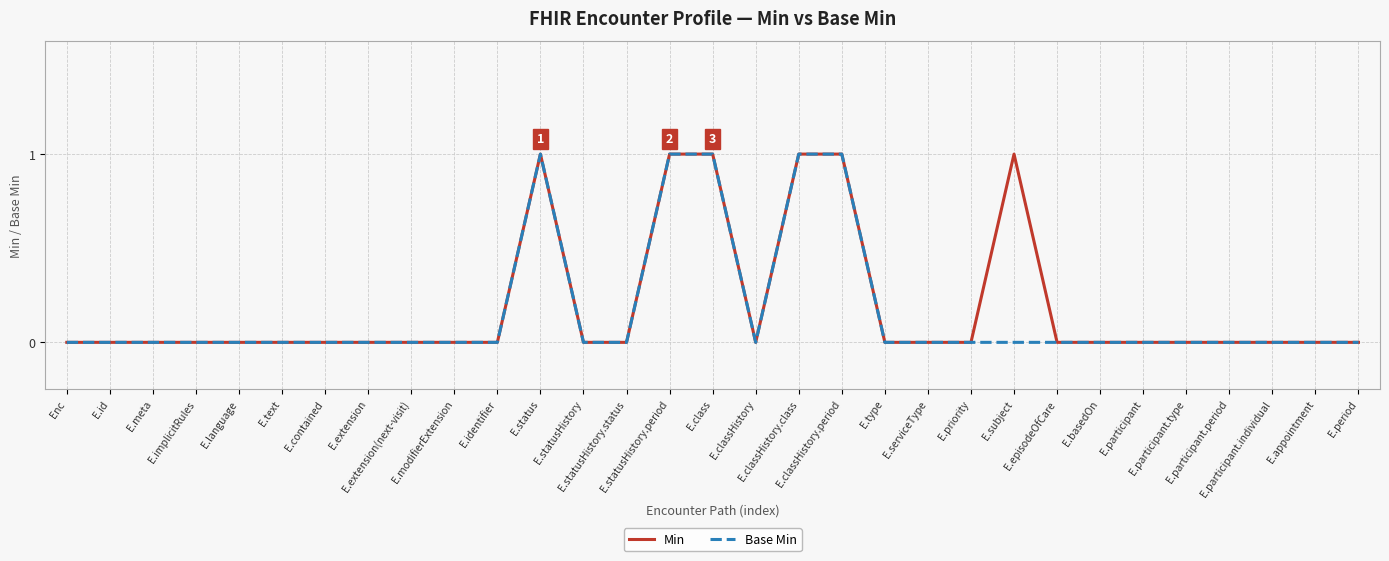

Reading left to right, extract all data points from this chart.

Min: 0	0	0	0	0	0	0	0	0	0	0	1	0	0	1	1	0	1	1	0	0	0	1	0	0	0	0	0	0	0	0
Base Min: 0	0	0	0	0	0	0	0	0	0	0	1	0	0	1	1	0	1	1	0	0	0	0	0	0	0	0	0	0	0	0